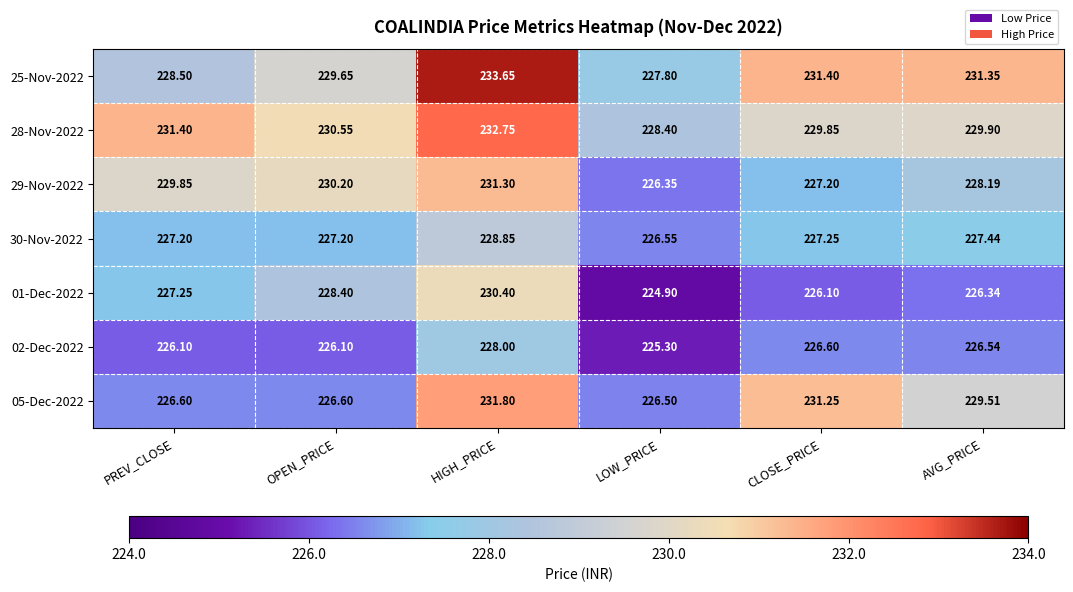

Which category has the lowest value in the 25-Nov-2022 series?

LOW_PRICE